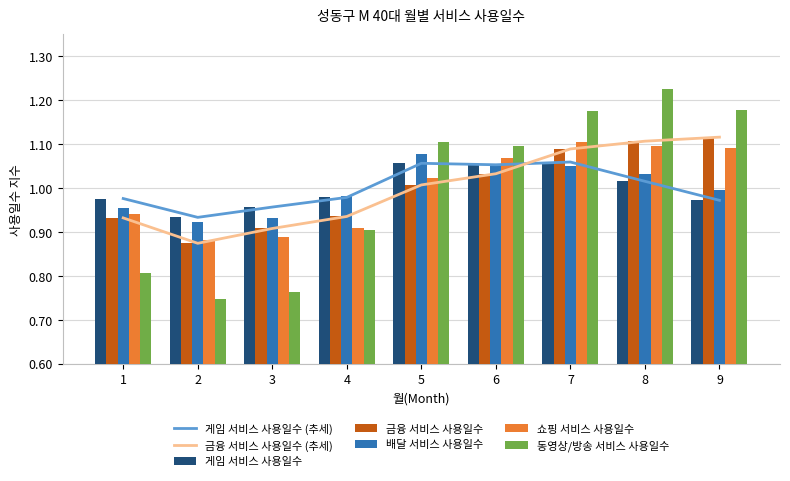

The value of 금융 서비스 사용일수 at 9 is 1.1. True or false?

True